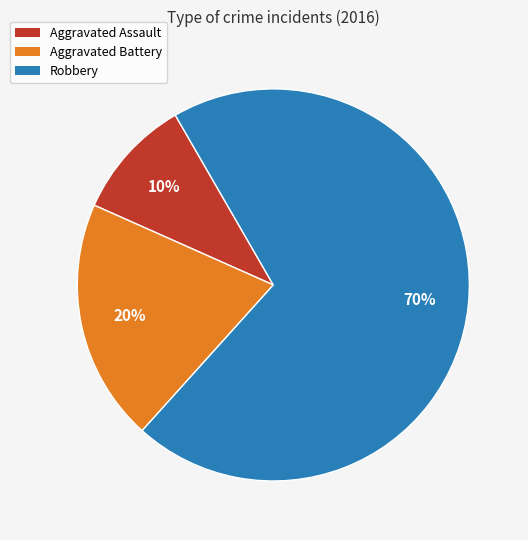

Rank the categories by value from highest to lowest.

Robbery, Aggravated Battery, Aggravated Assault